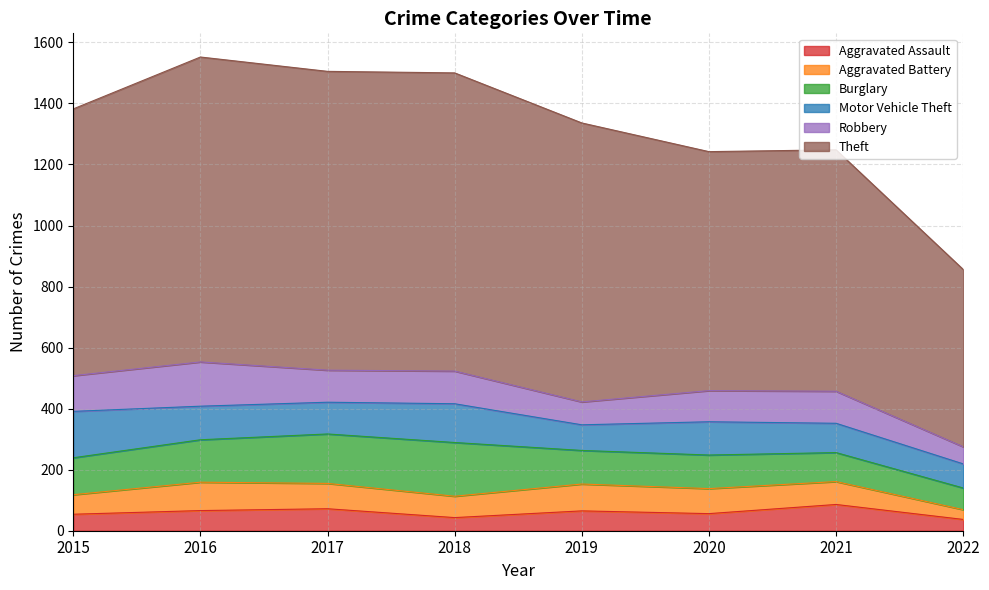

What are all the series names shown in the legend?

Aggravated Assault, Aggravated Battery, Burglary, Motor Vehicle Theft, Robbery, Theft